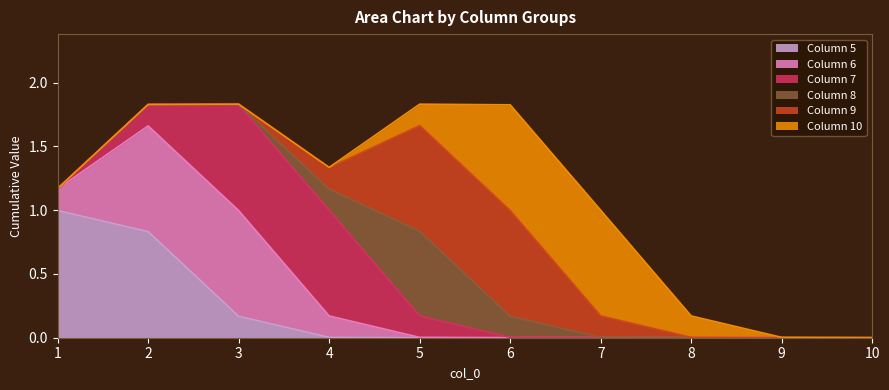

The value of Column 5 at 9 is 0.7. True or false?

False